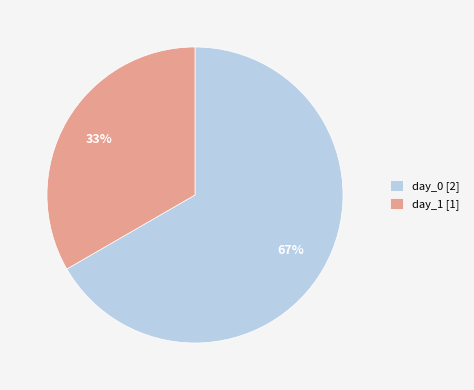

To the nearest percent, what portion does day_1 [1] represent?

33%